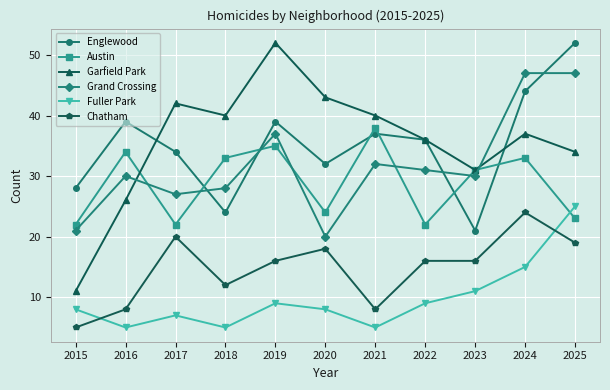

What is the value of the Garfield Park point at the 11th from the left?

34